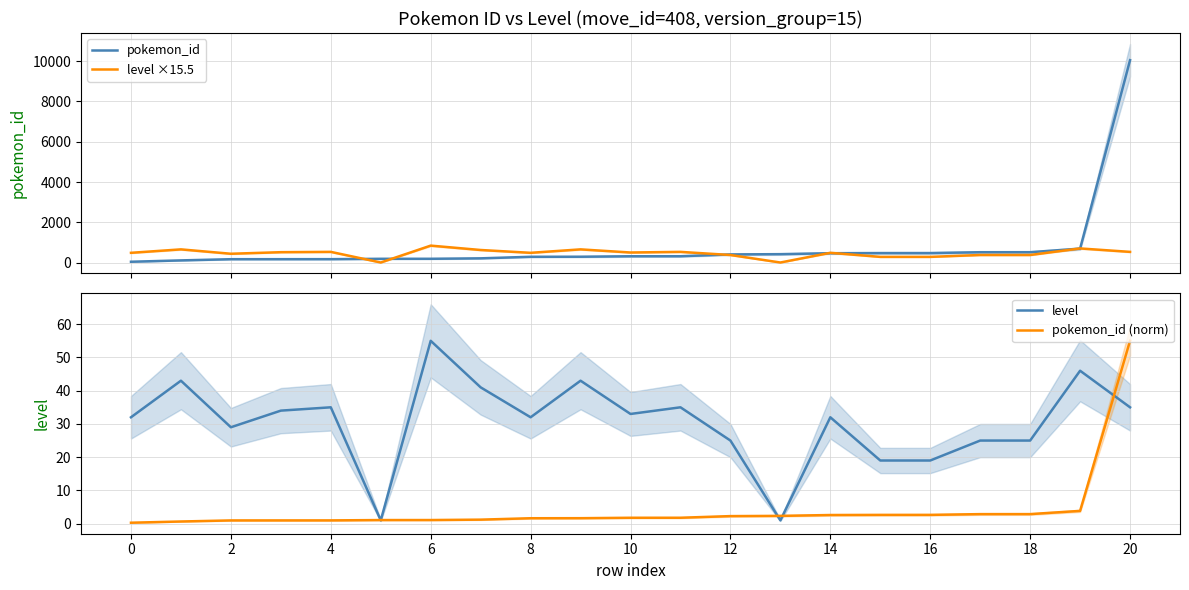

Is it true that pokemon_id equals 716.1 at 13?

False